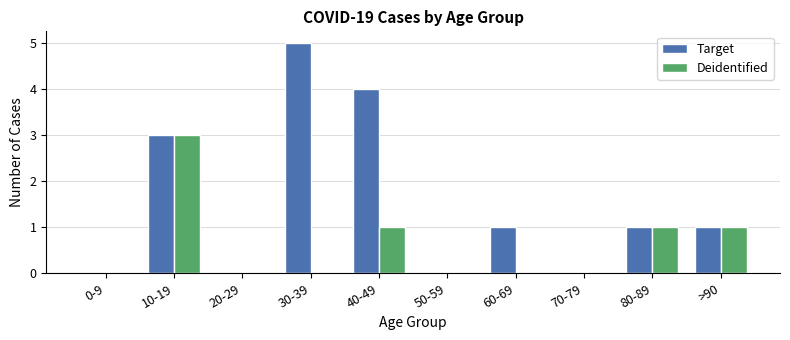

Which series changed the most between 30-39 and 50-59?

Target